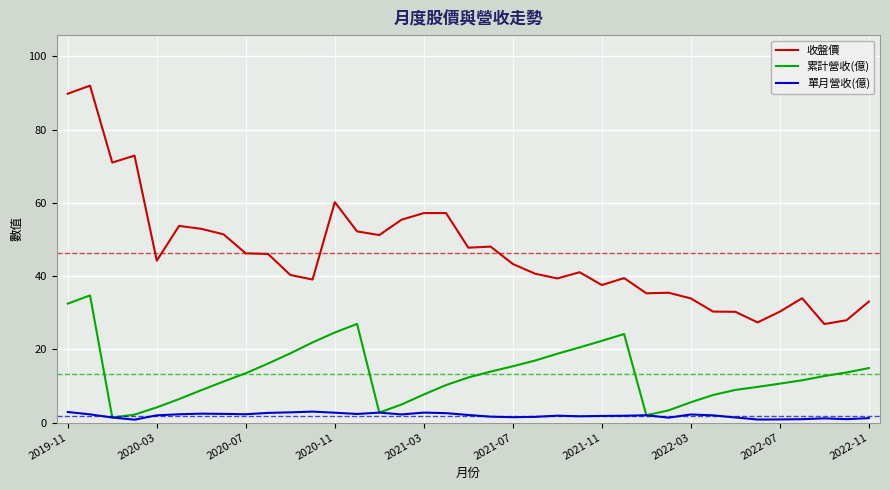

List the series in order of their overall mean, highest first.

收盤價, 累計營收(億), 單月營收(億)